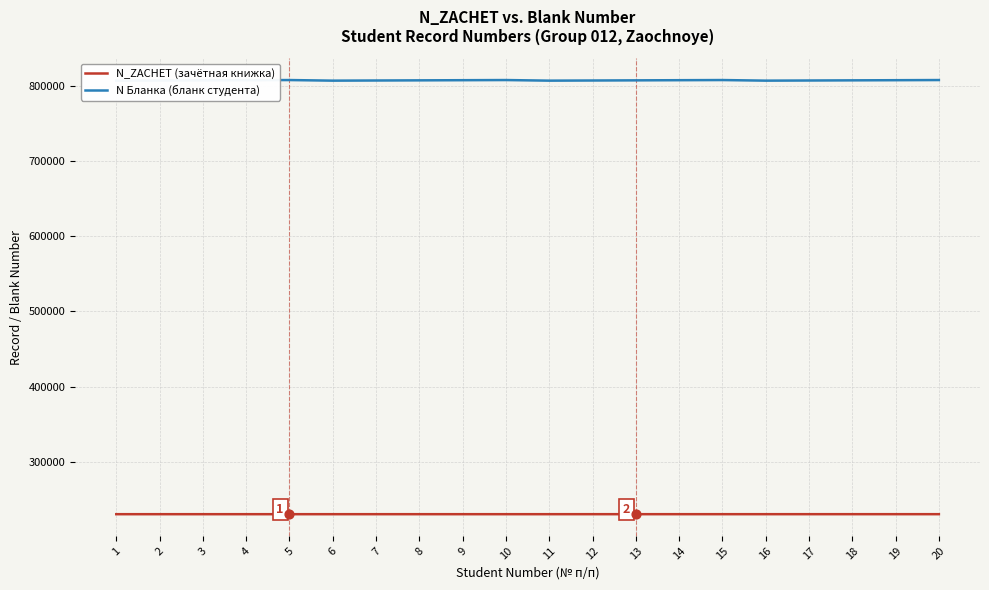

What are all the series names shown in the legend?

N_ZACHET (зачётная книжка), N Бланка (бланк студента)